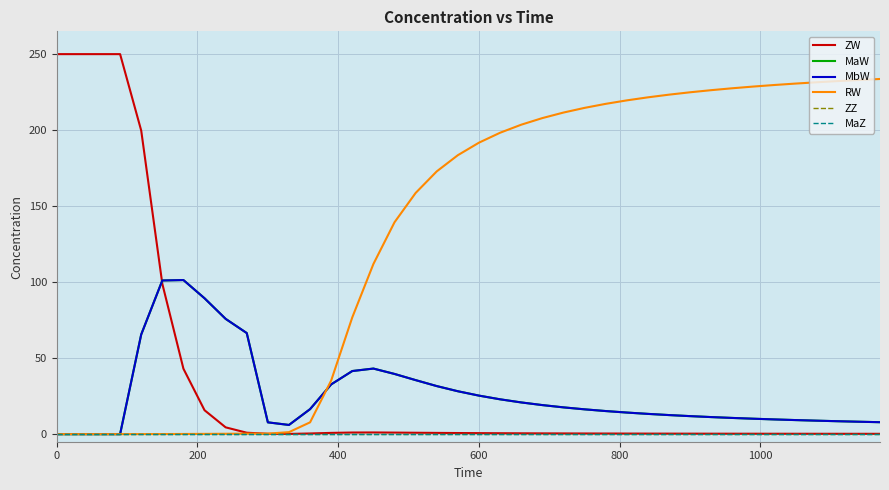

True or false: MaW and MaZ cross at least once.

False